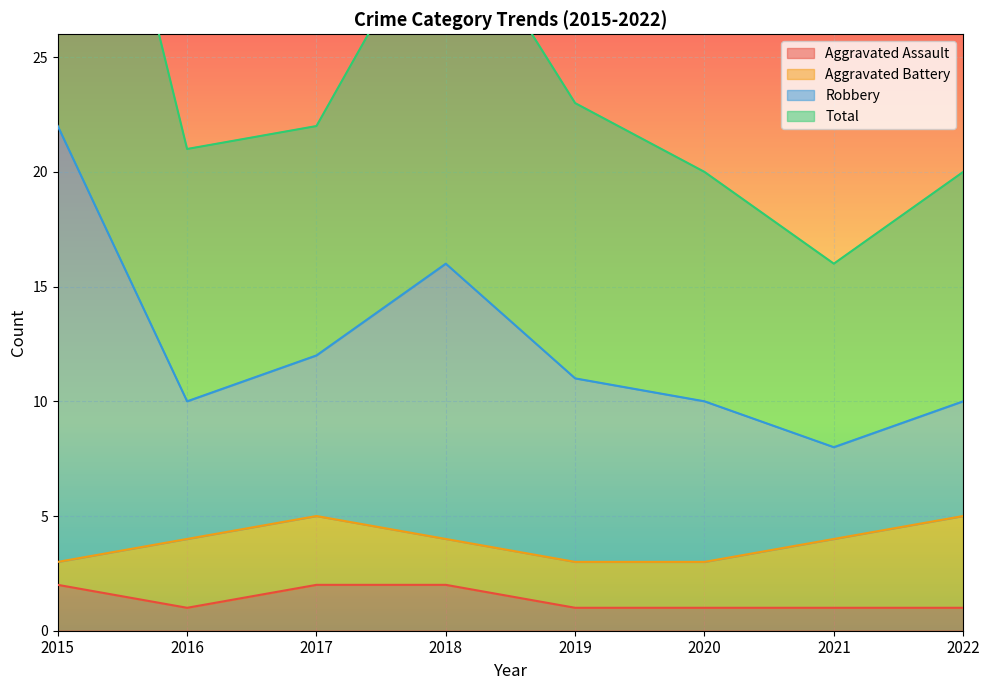

What is the spread (max minus min) of values at 2021?

15